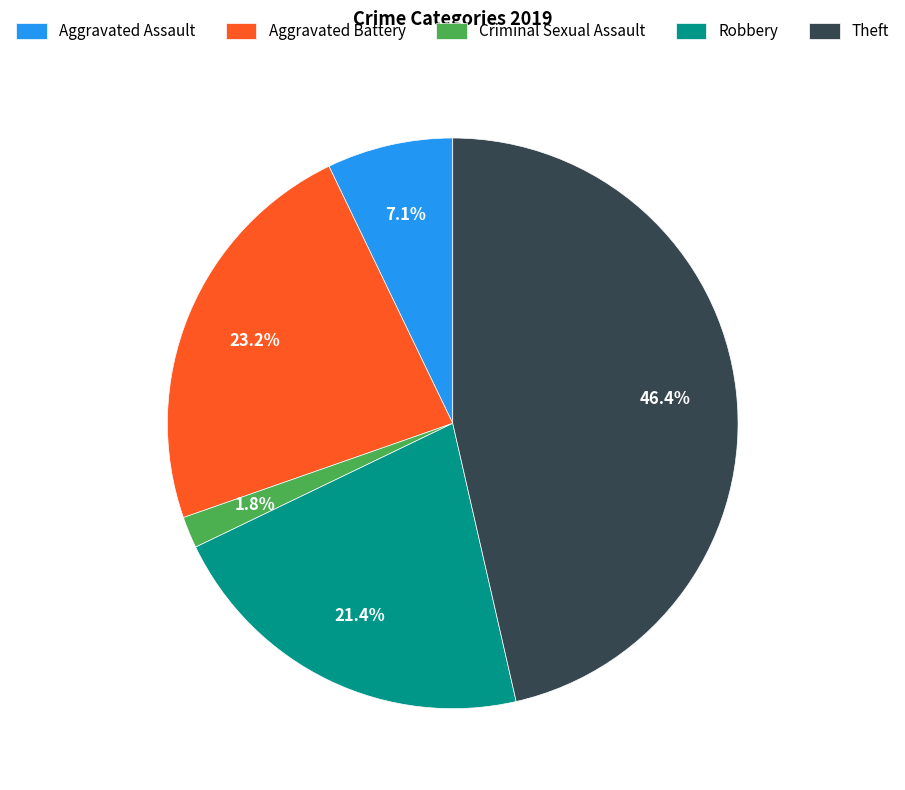

True or false: Aggravated Assault accounts for 1% of the total.

False